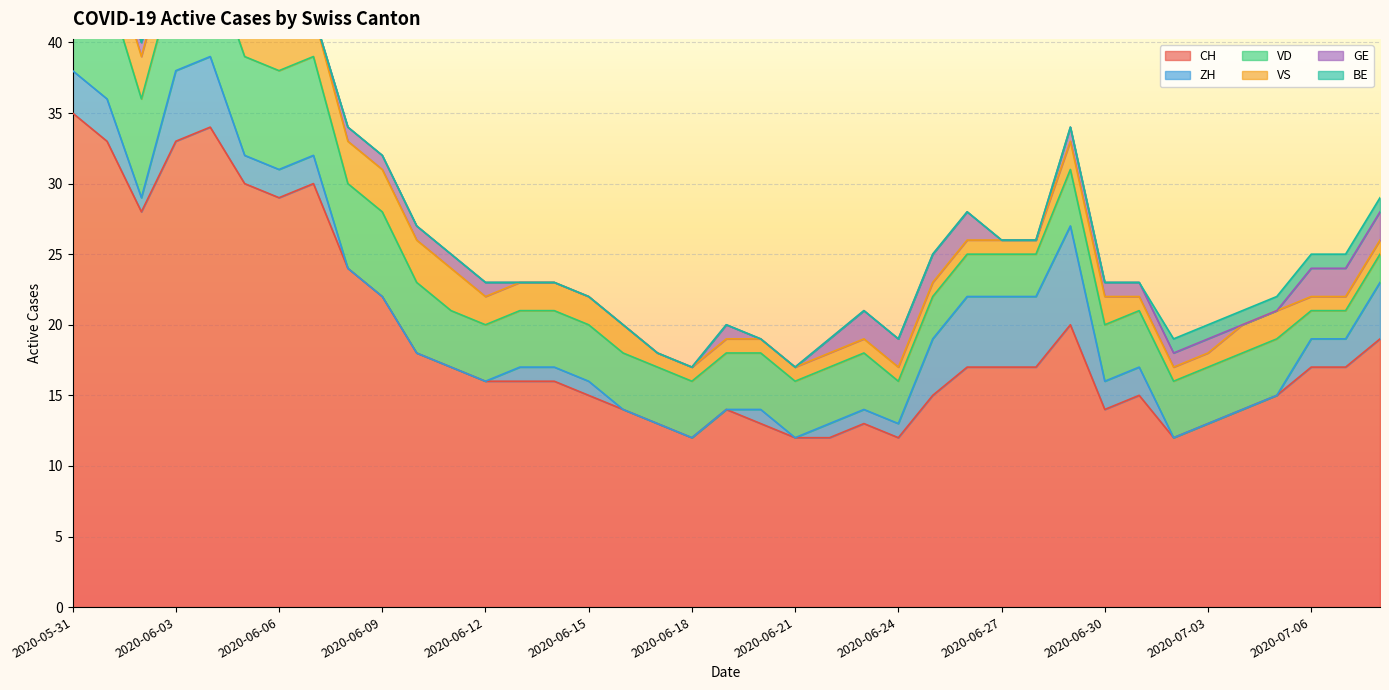

True or false: CH and ZH cross at least once.

False